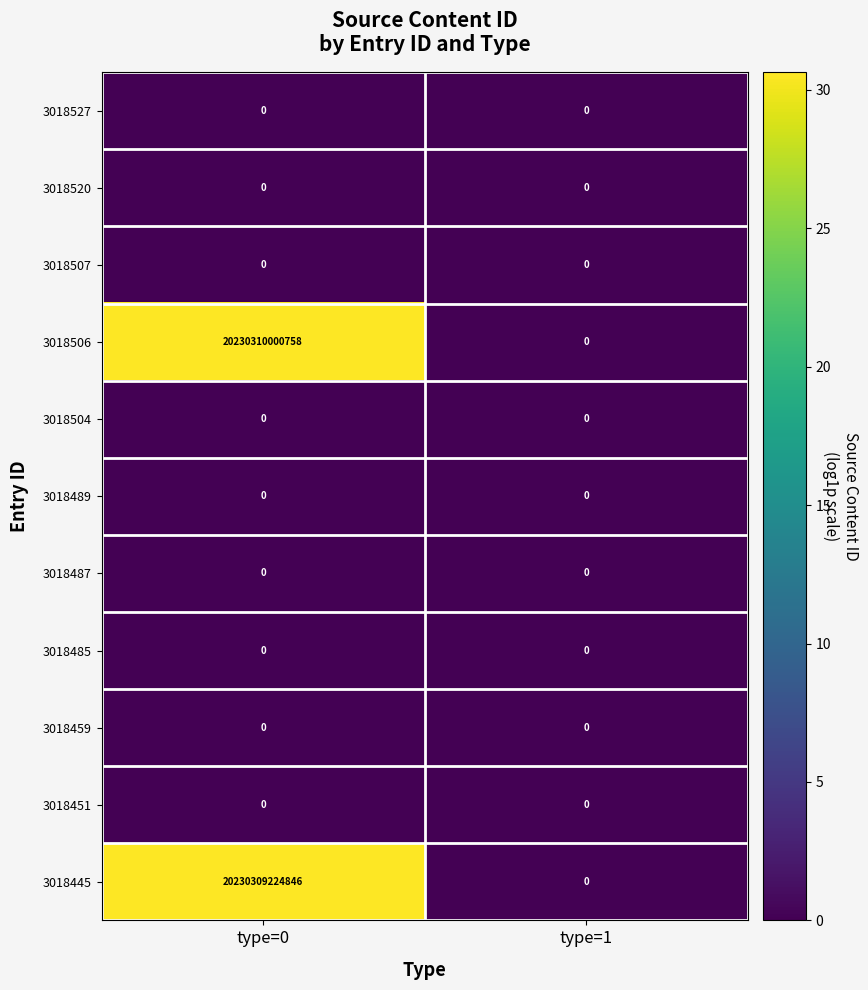

At which category is the sum across all series the highest?

type=0